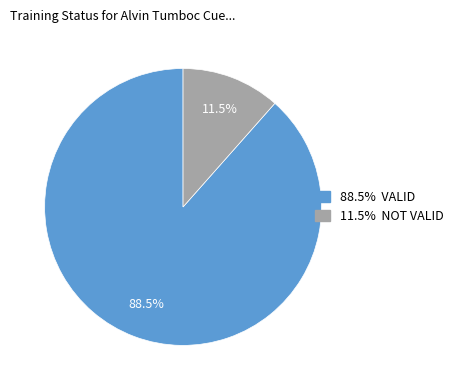

Rank the categories by value from highest to lowest.

VALID, NOT VALID